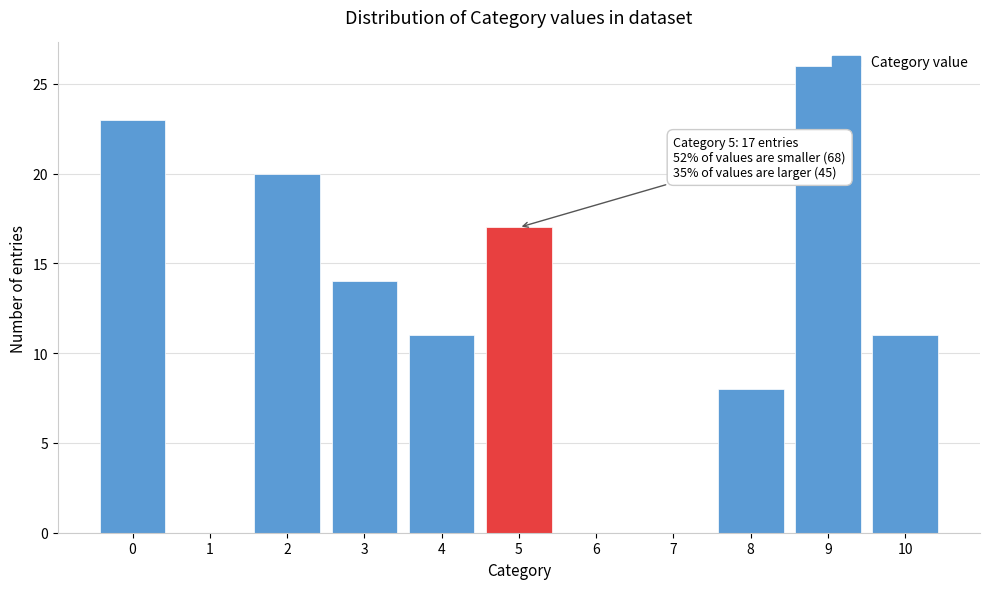

What is the sum of all values?

130